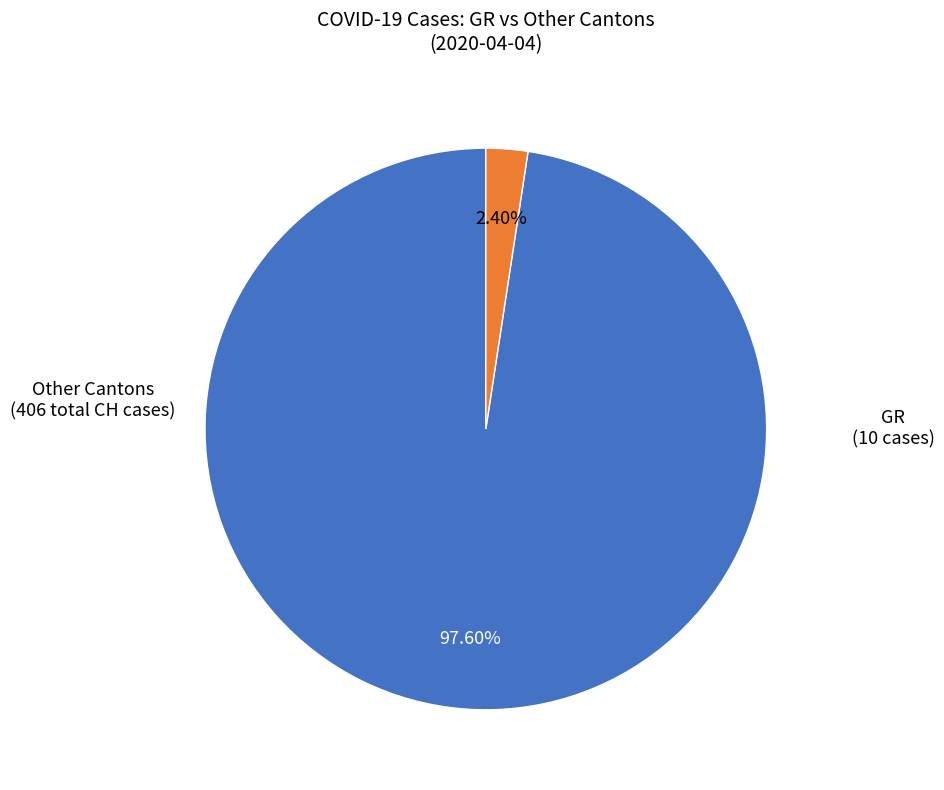

Does any single category account for the majority?

Yes